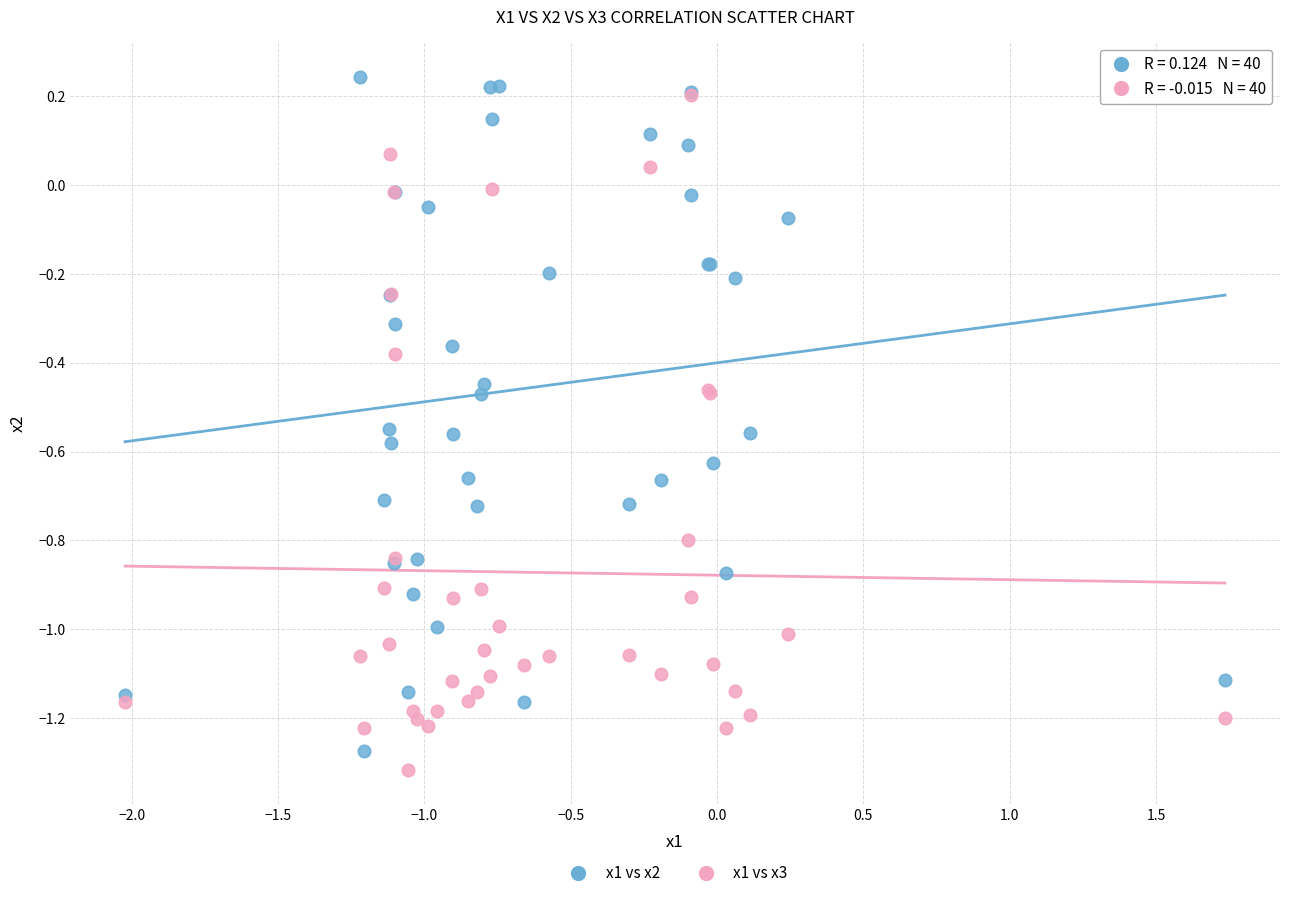

Which series contains the highest Y value?

x1 vs x2